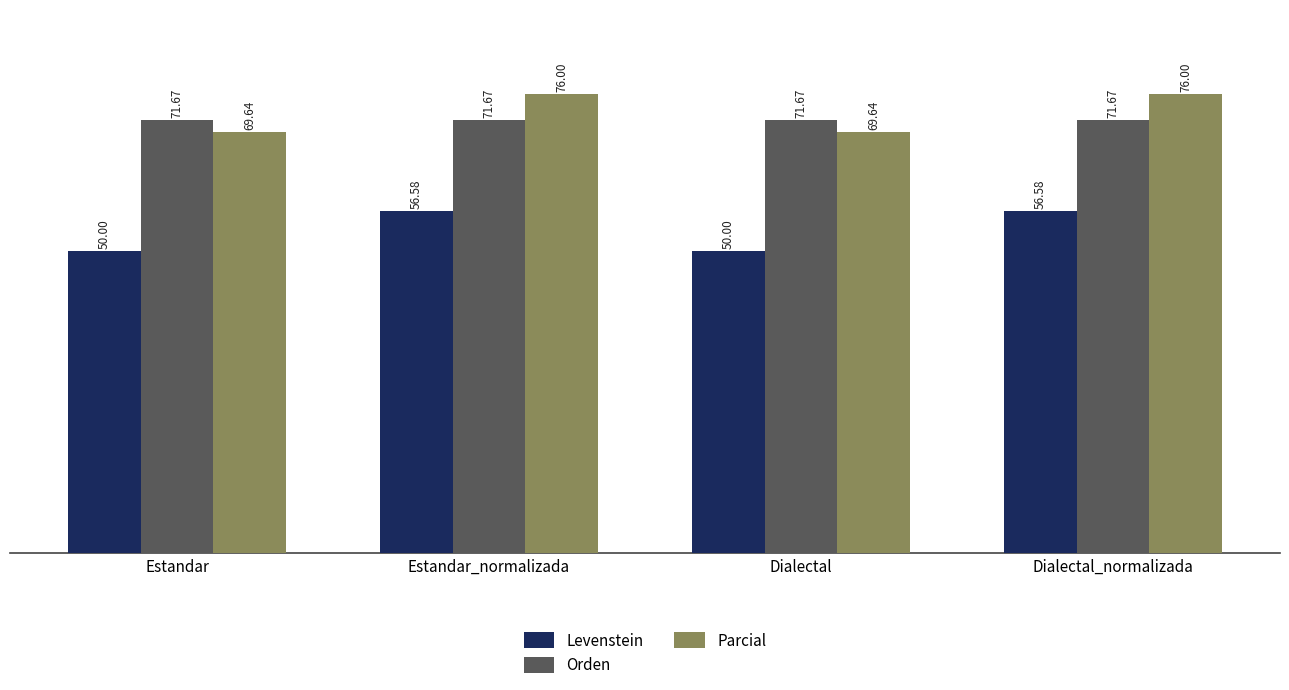

The value of Parcial at Estandar_normalizada is 22.1. True or false?

False